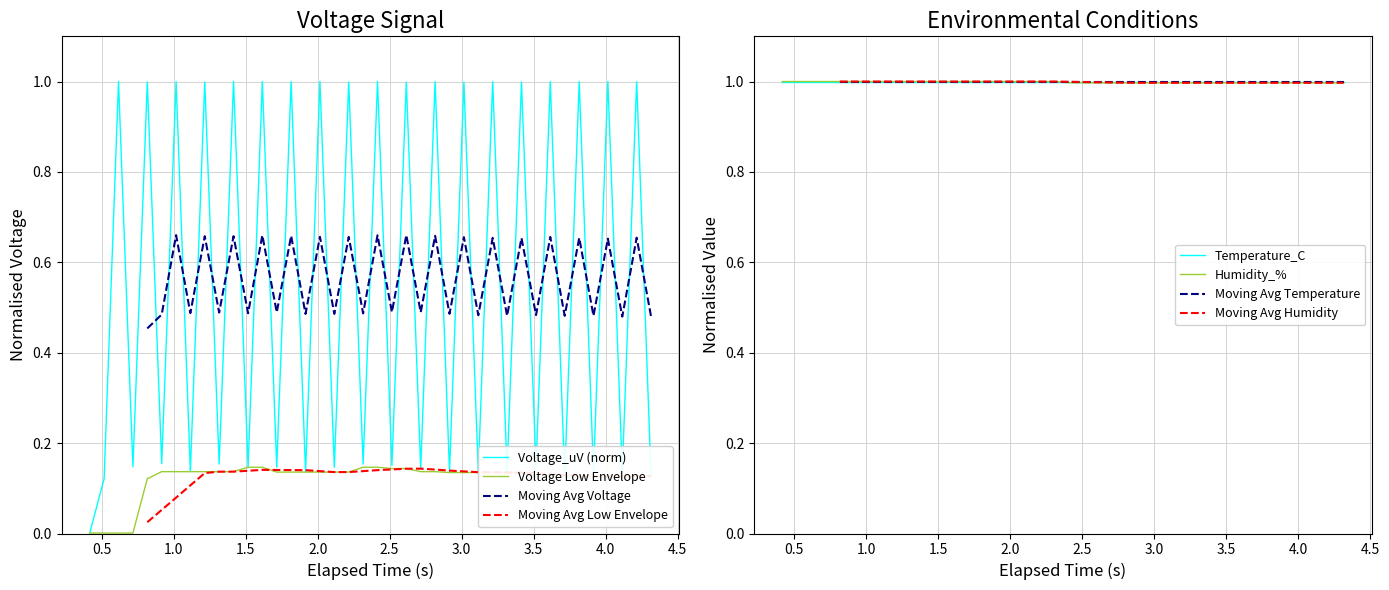

What is the minimum value for Humidity_%?

1.0